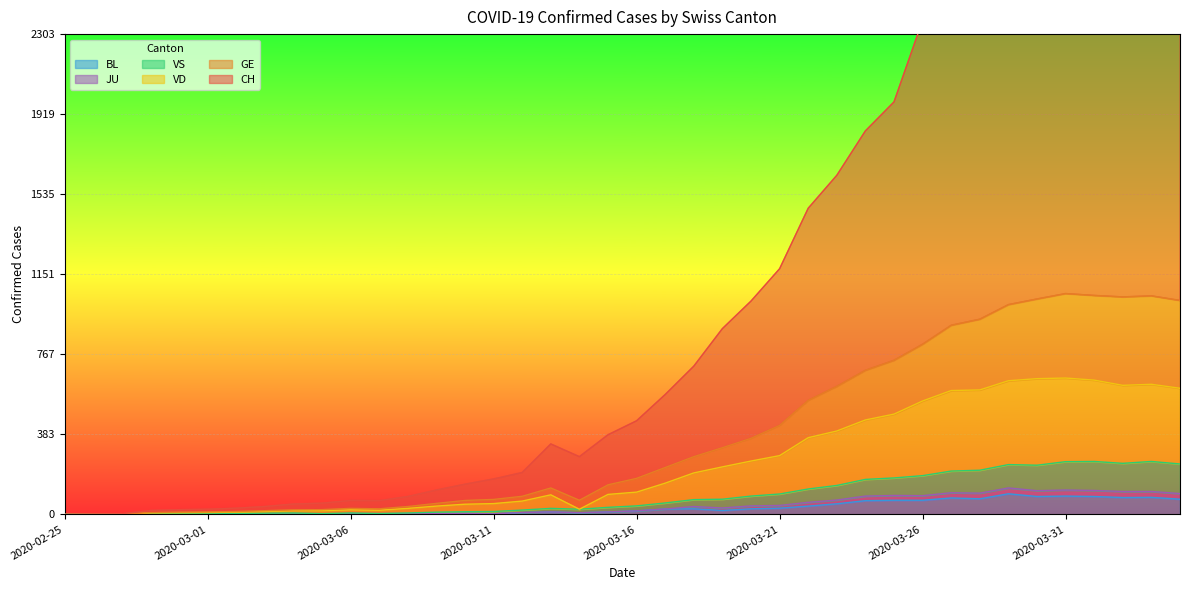

The JU series shows 11 at 2020-03-02. True or false?

True